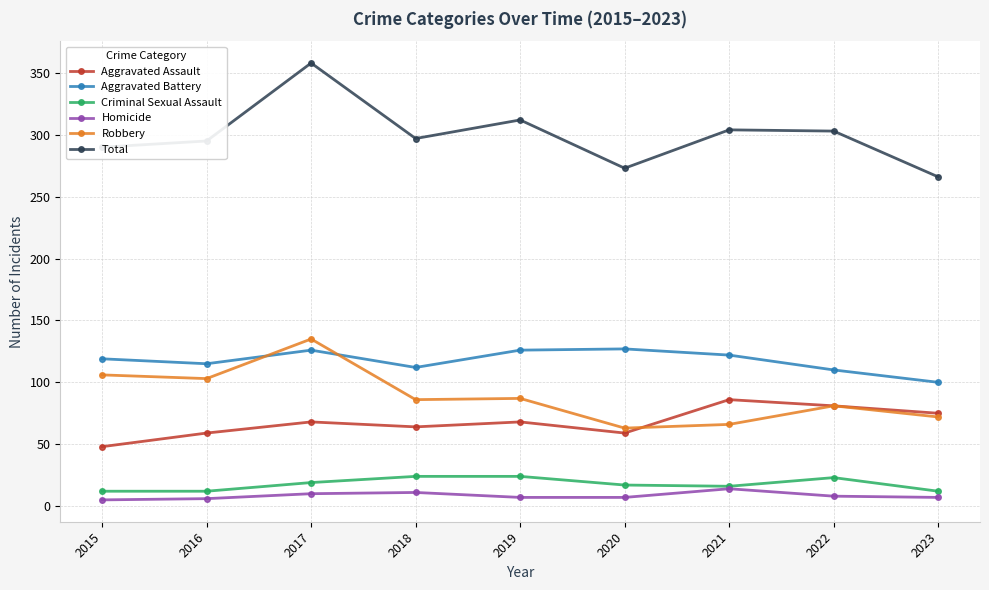

At which category does the chart reach its peak across all series?

2017